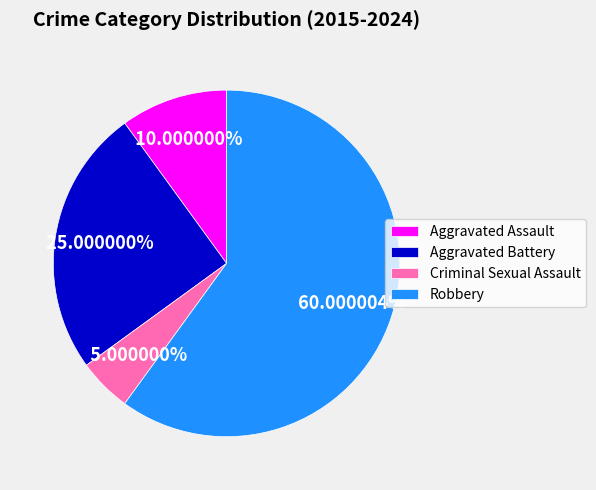

Is it true that Aggravated Battery is 14% of the pie?

False